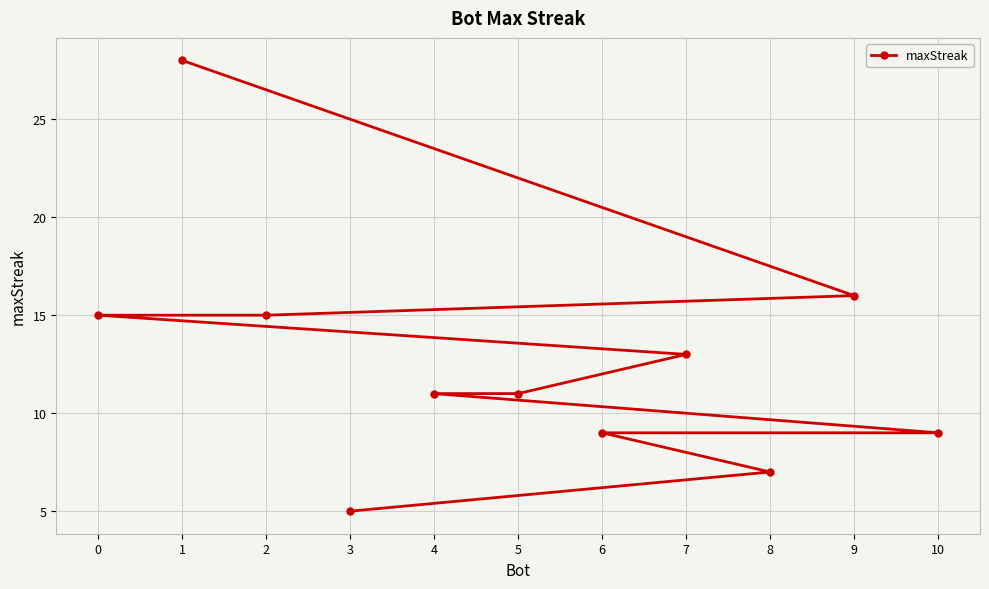

How many distinct data groups are displayed?

1